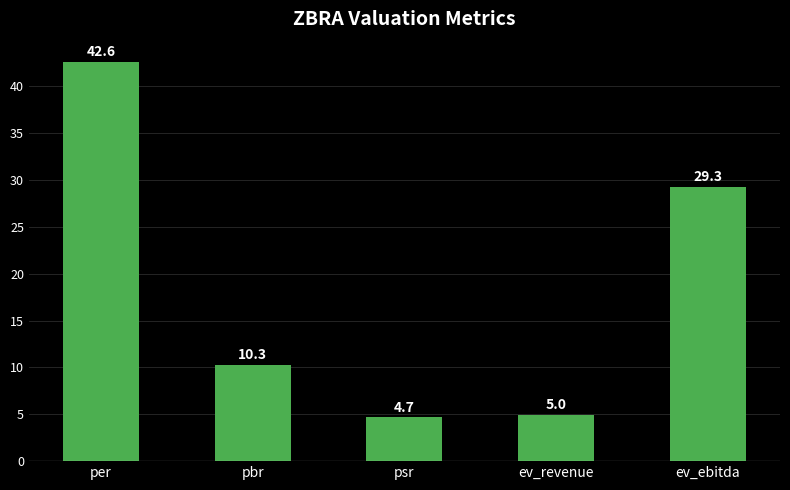

True or false: the data shows 5.0 at ev_revenue.

True